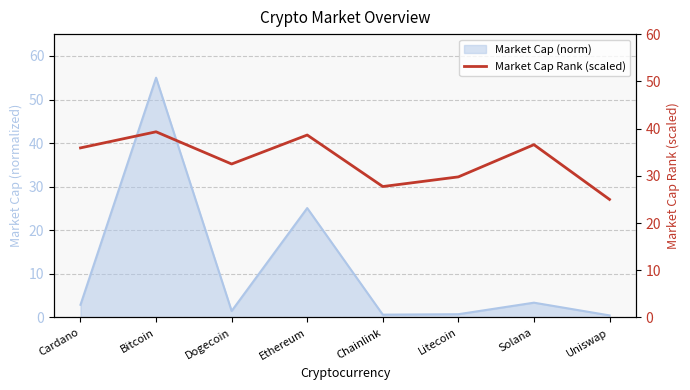

How many values exceed 35?

4